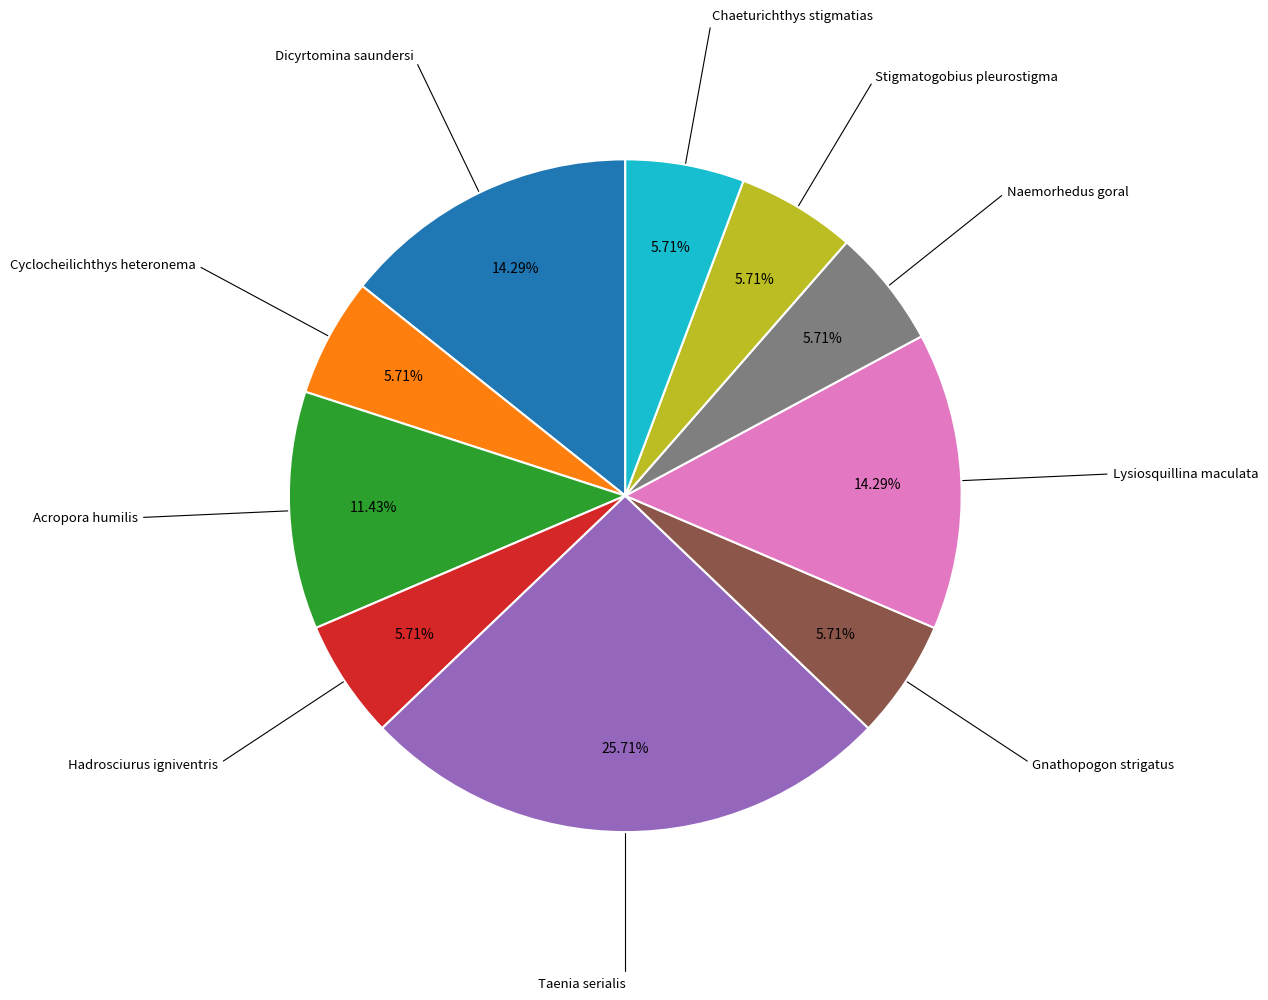

Does any single category account for the majority?

No